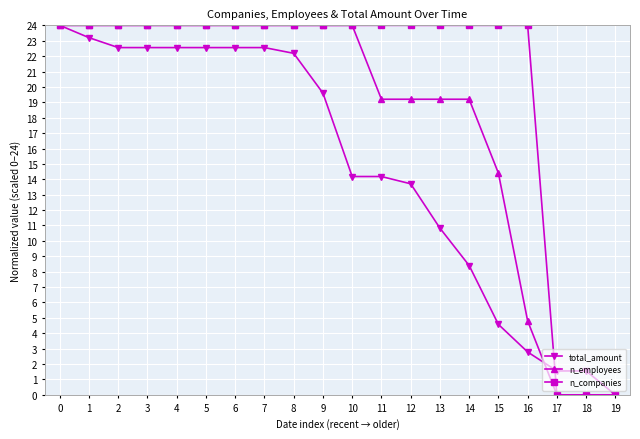

How many data points in total_amount are less than 19?

10